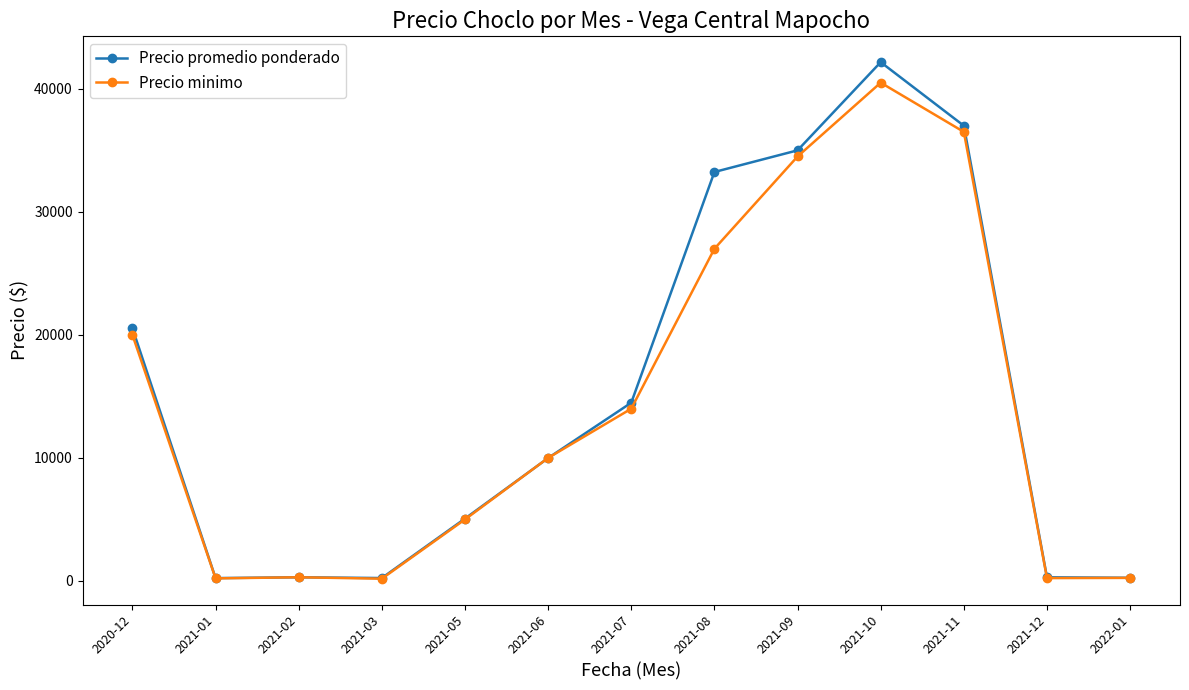

At which label does Precio promedio ponderado first exceed 9991?

2020-12